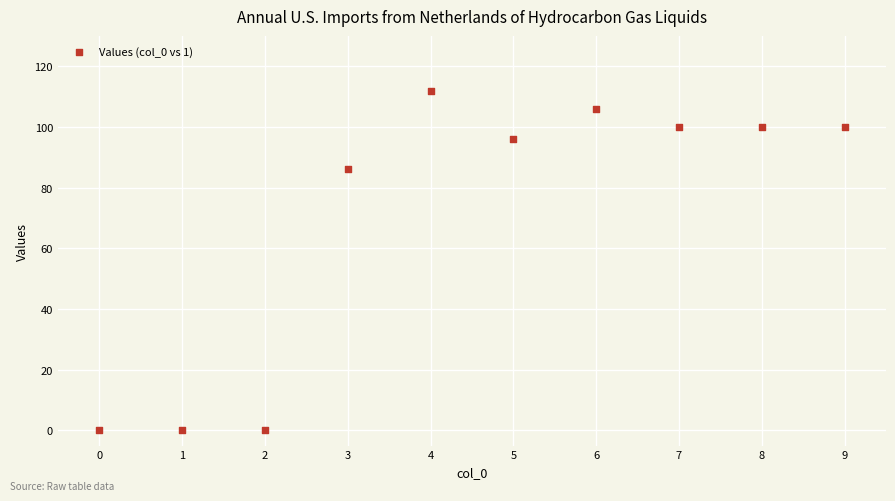

What Y value in the scatter plot is closest to 56?

86